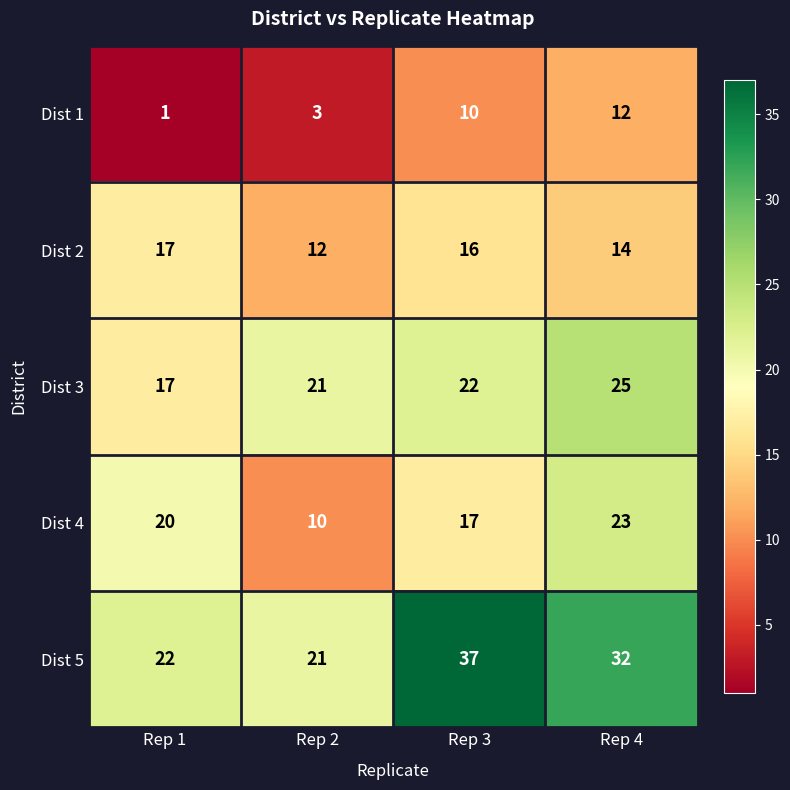

At which label is Dist 5 closest to 29?

Rep 4